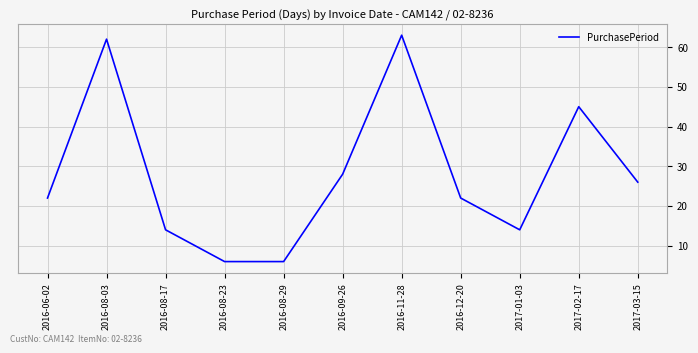

What position from the right is 2017-02-17?

2